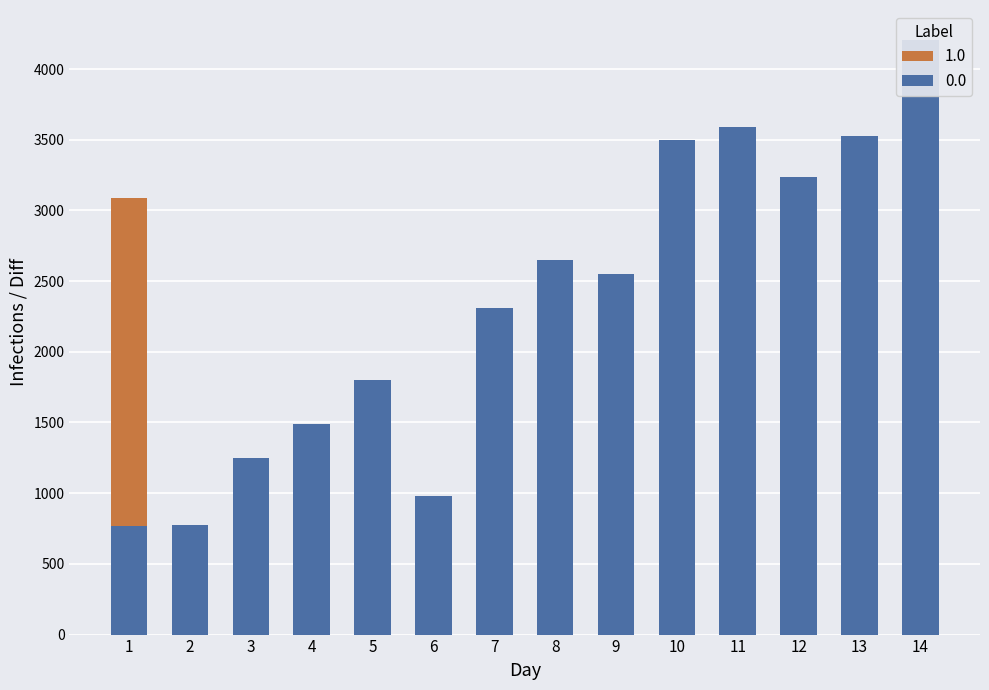

True or false: 0.0 has a value of 5664 at 13.

False